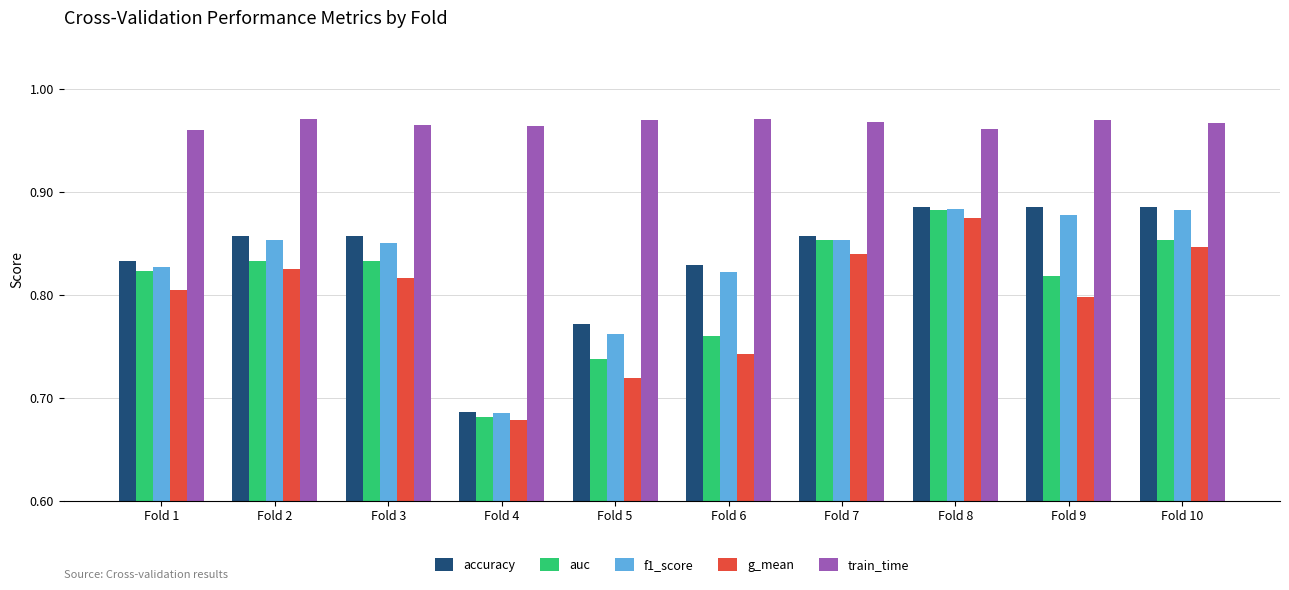

Which series has the largest total across all categories?

train_time